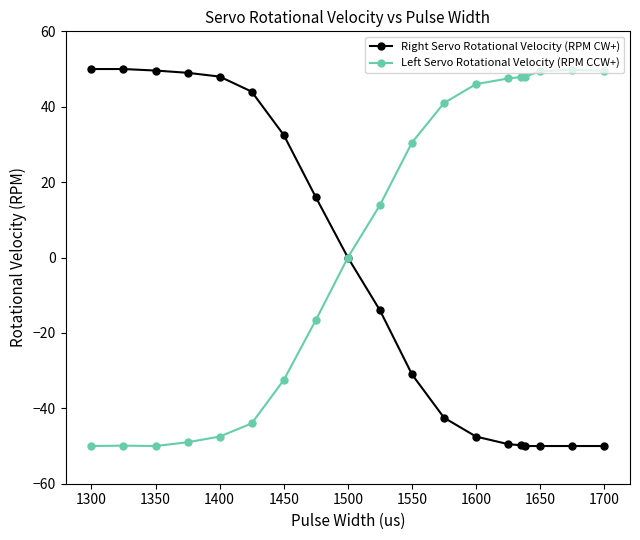

Which series has the largest total across all categories?

Left Servo Rotational Velocity (RPM CCW+)